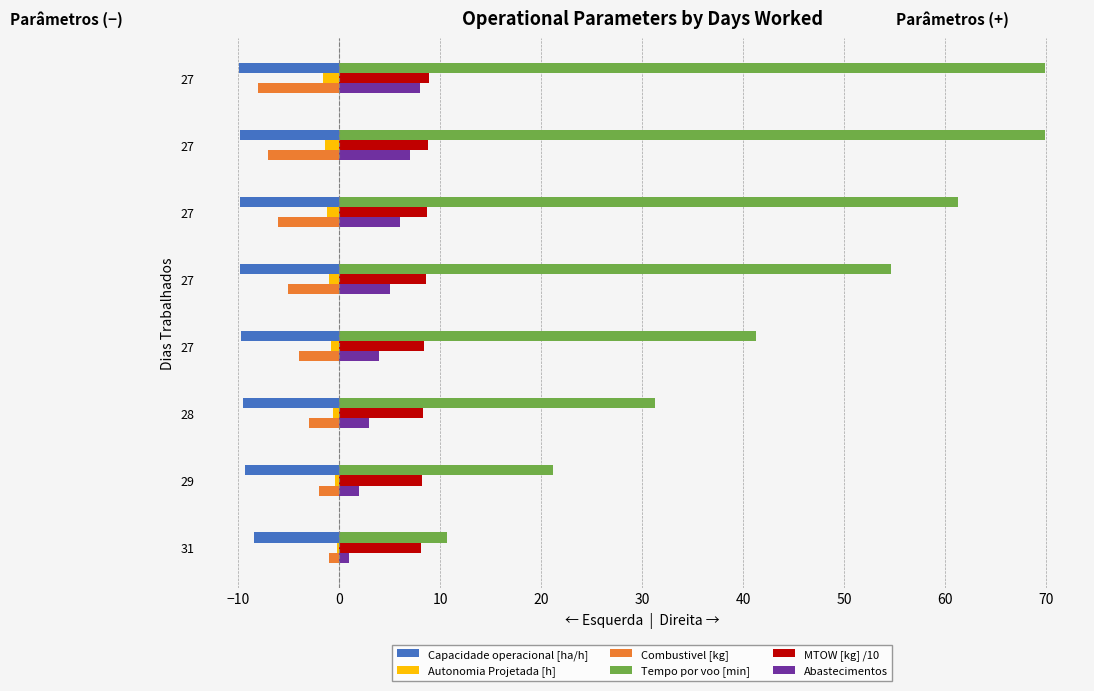

Which series has the largest total across all categories?

Tempo por voo [min]